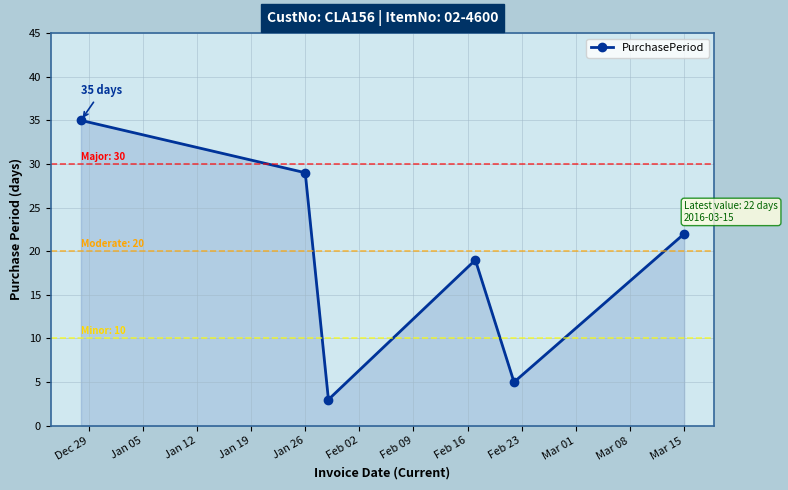

How many interior local peaks (higher than both neighbors) does the data have?

1